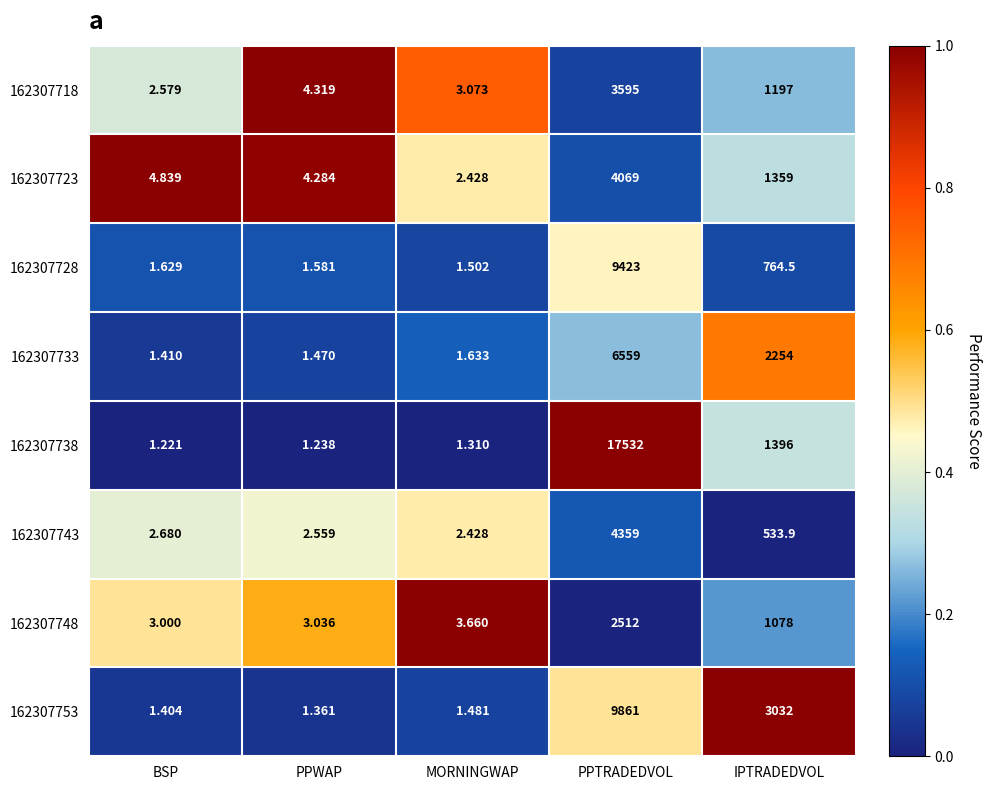

At which label is 162307718 closest to 1798?

IPTRADEDVOL